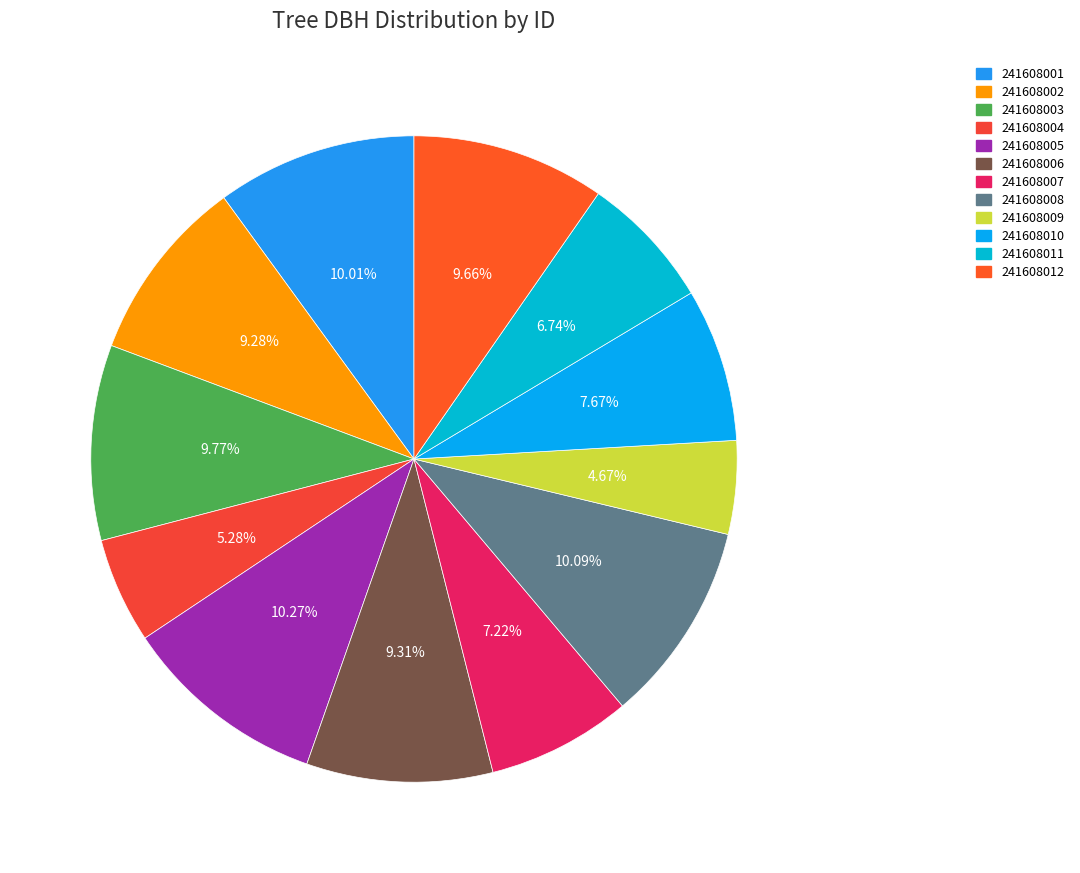

To the nearest percent, what portion does 241608012 represent?

10%